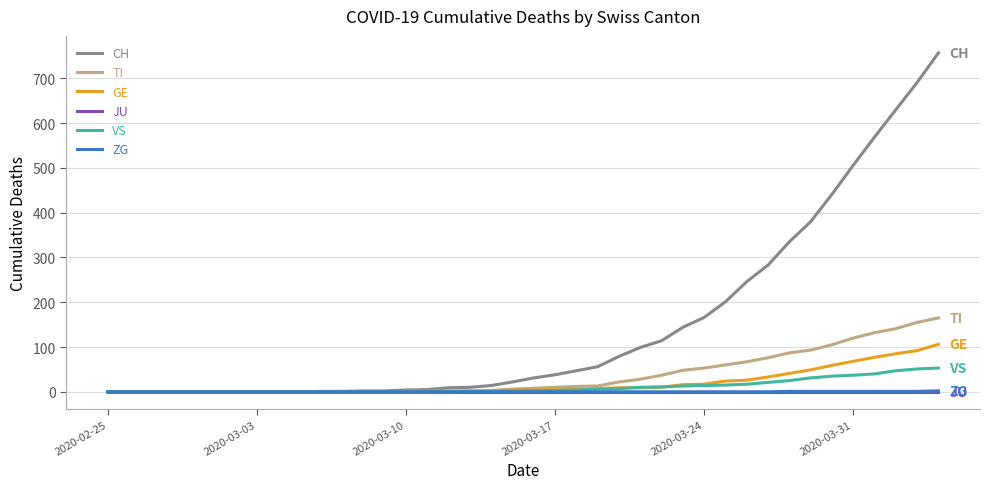

What is the greatest value displayed?

757